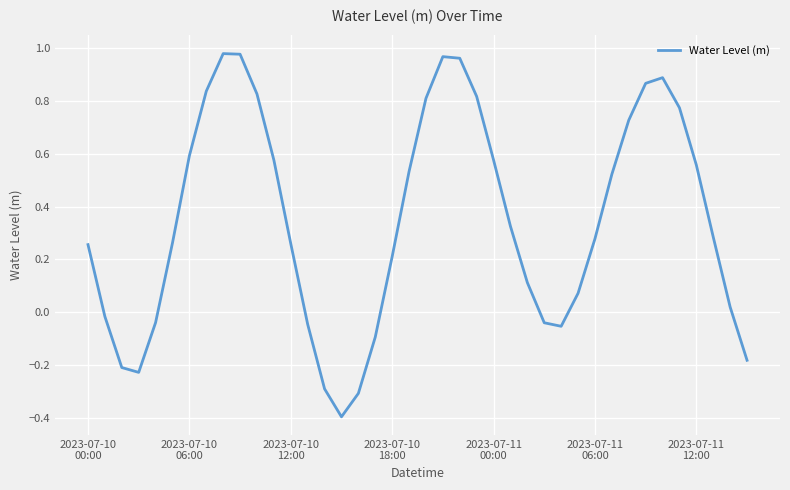

What is the smallest value displayed?

-0.4